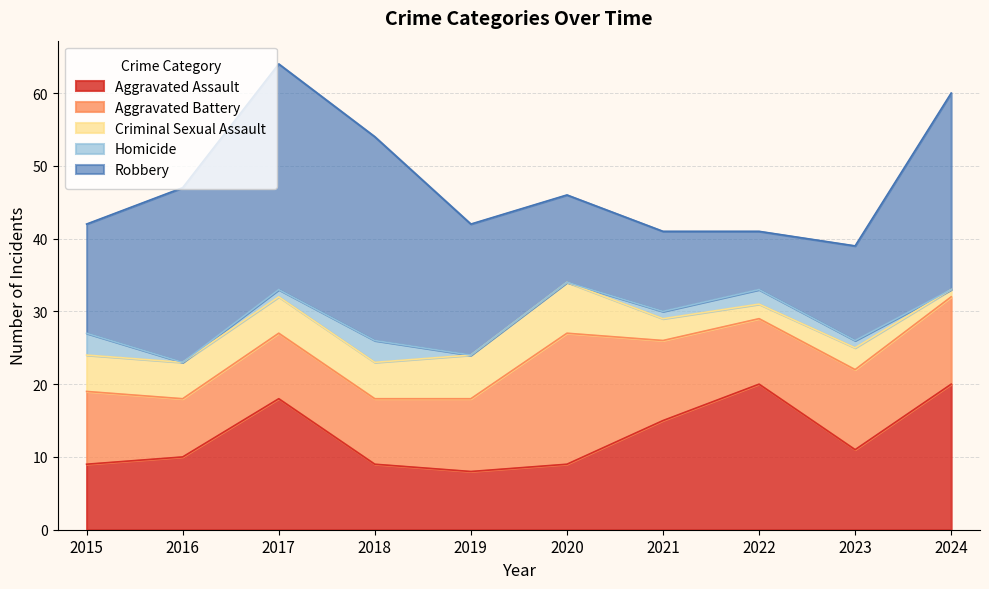

The Aggravated Assault series shows 12 at 2018. True or false?

False